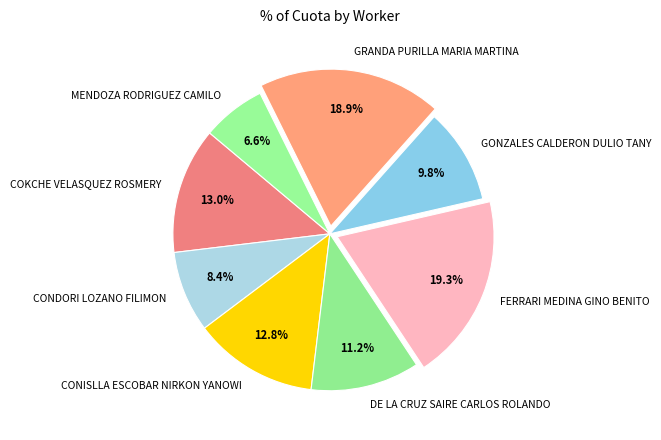

To the nearest percent, what is the difference between the largest and smallest slice percentages?

13%